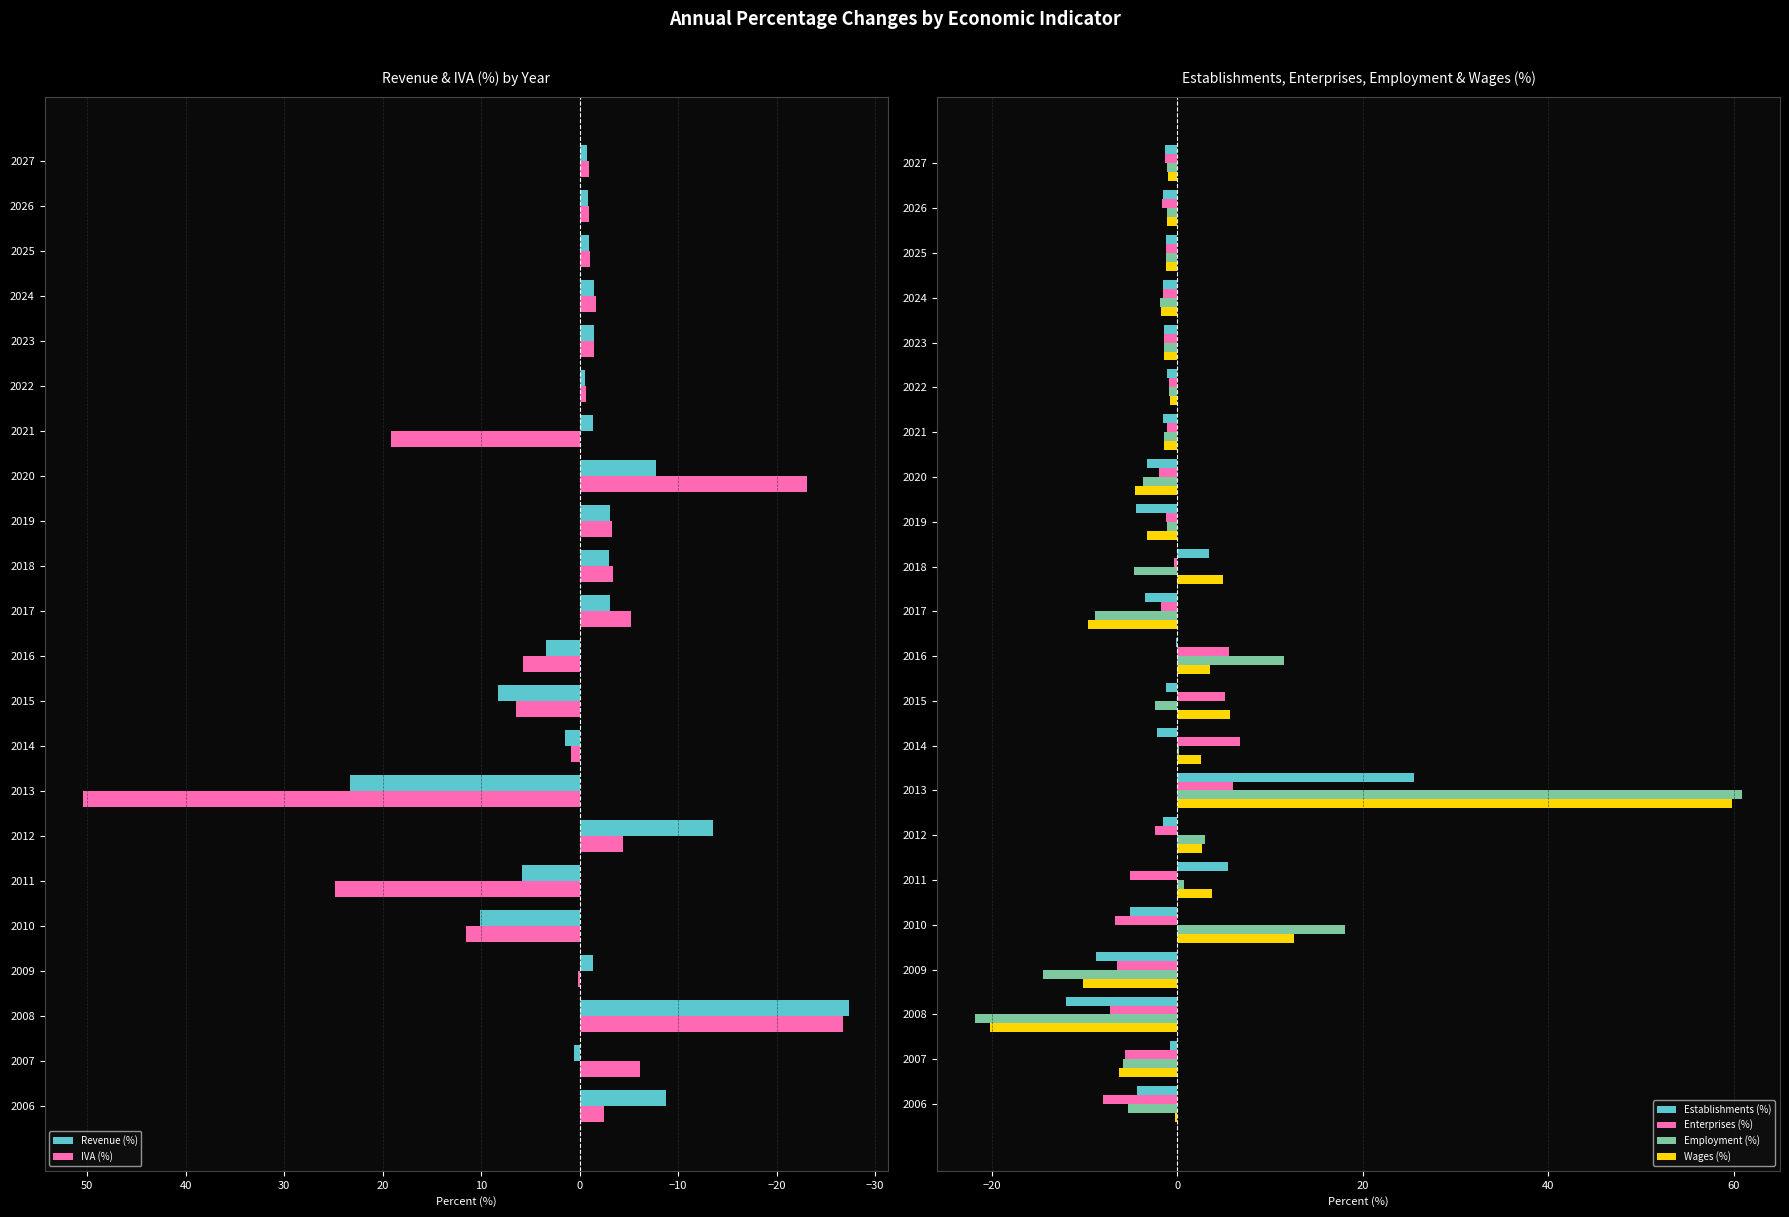

Are the bars horizontal?

Yes